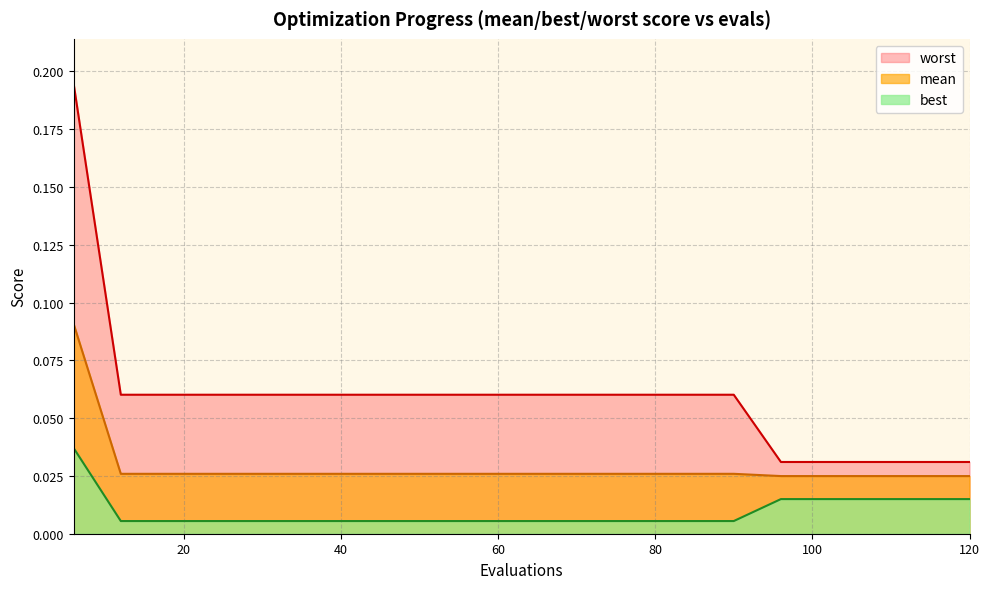

At which category is the sum across all series the highest?

6